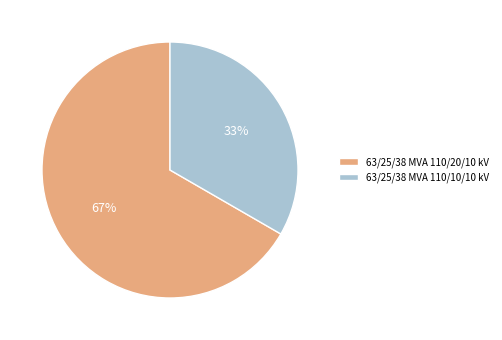

Which category has the biggest portion of the pie?

63/25/38 MVA 110/20/10 kV